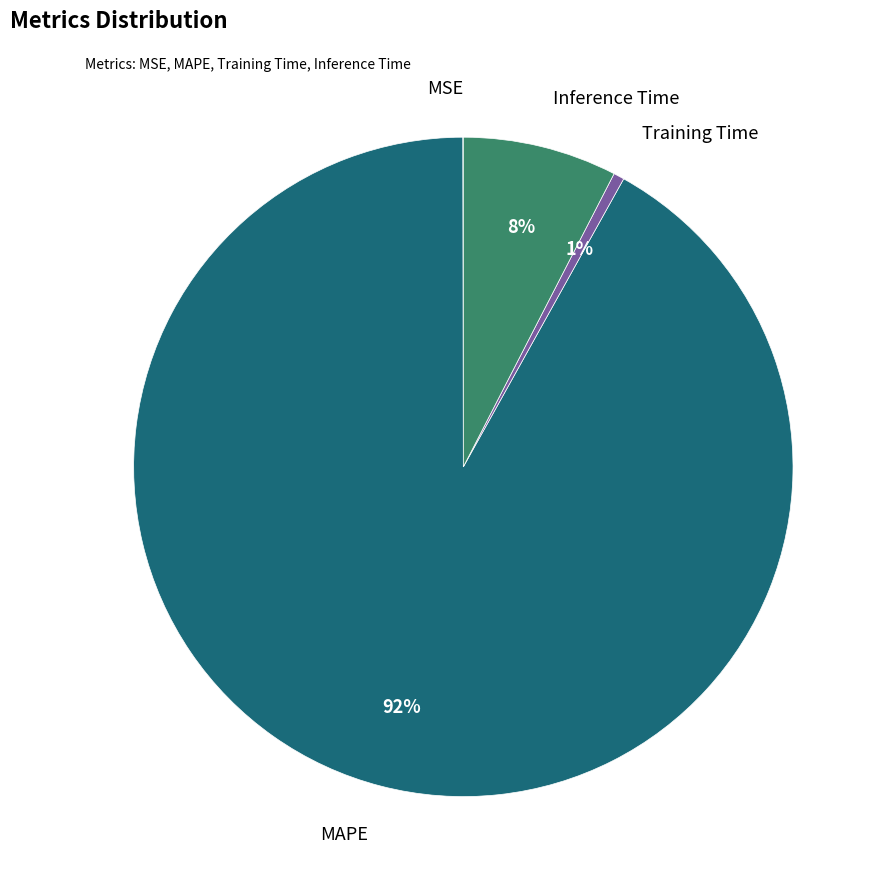

To the nearest percent, what is the average slice percentage?

25%